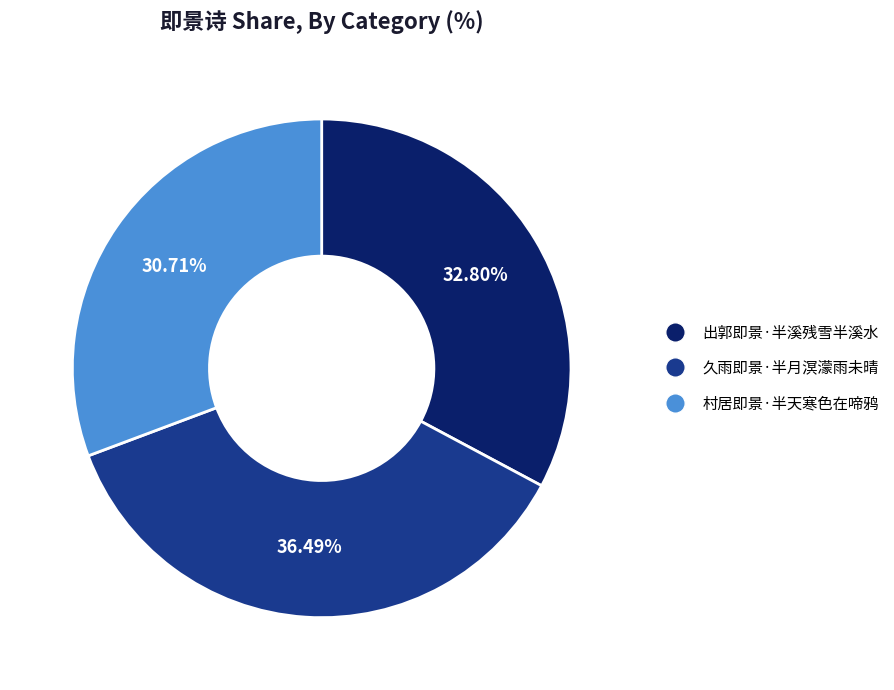

To the nearest percent, what is the difference between the 出郭即景·半溪残雪半溪水 and 村居即景·半天寒色在啼鸦 slice percentages?

2%